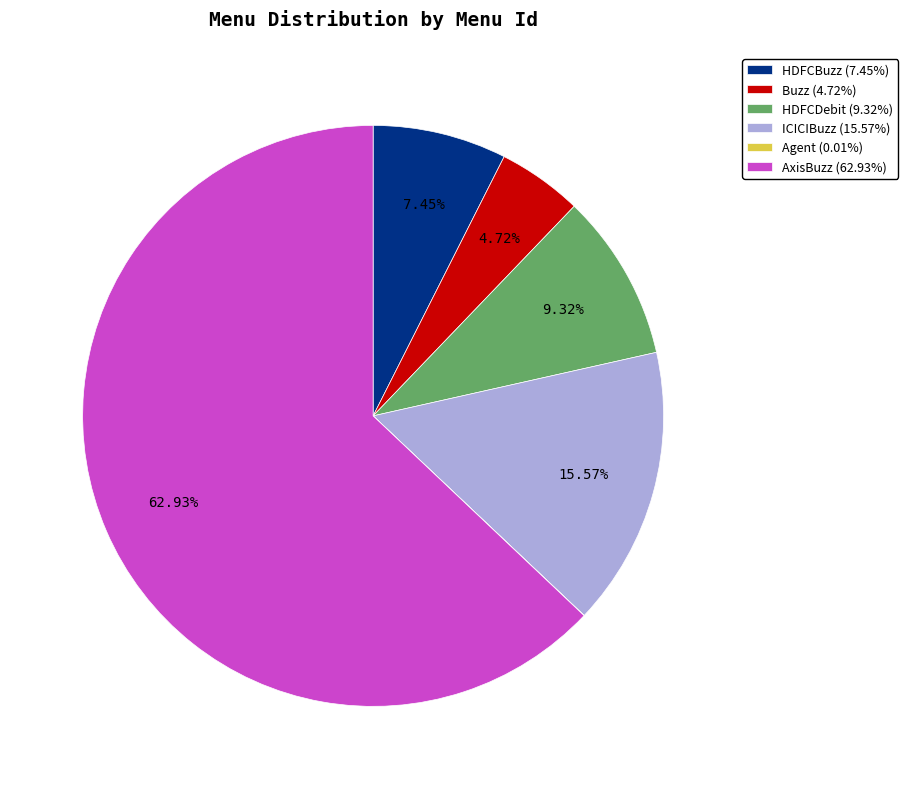

Is it true that HDFCBuzz is 13% of the pie?

False